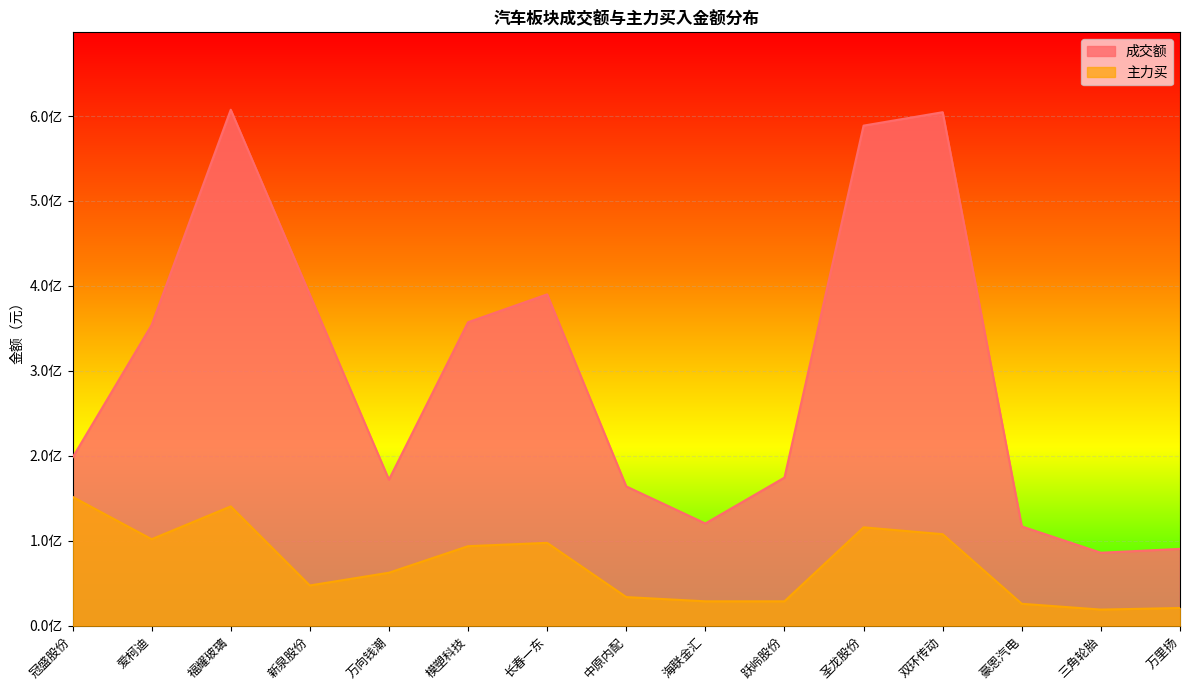

Which series has the largest range (max minus min)?

成交额